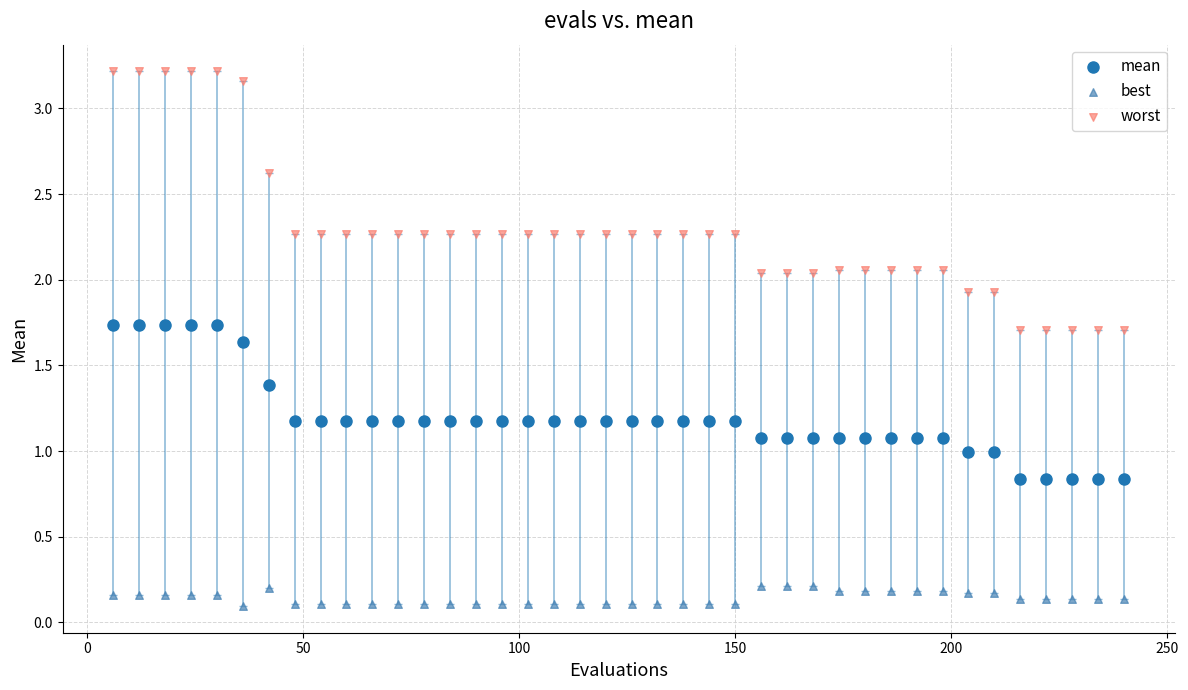

Which series has the widest spread of Y values?

worst